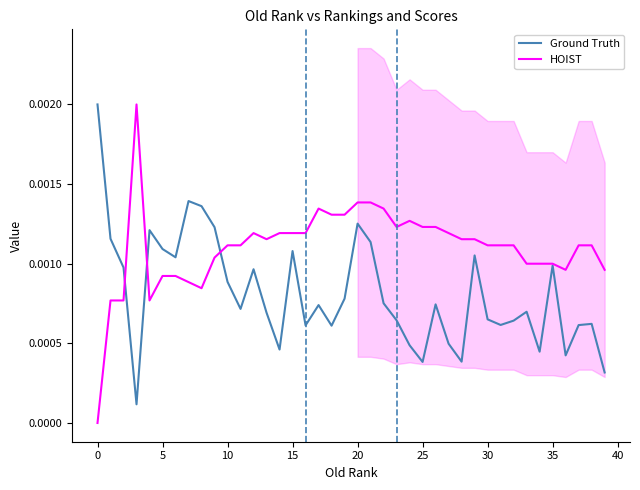

Rank the series by their maximum value, from lowest to highest.

Ground Truth, HOIST